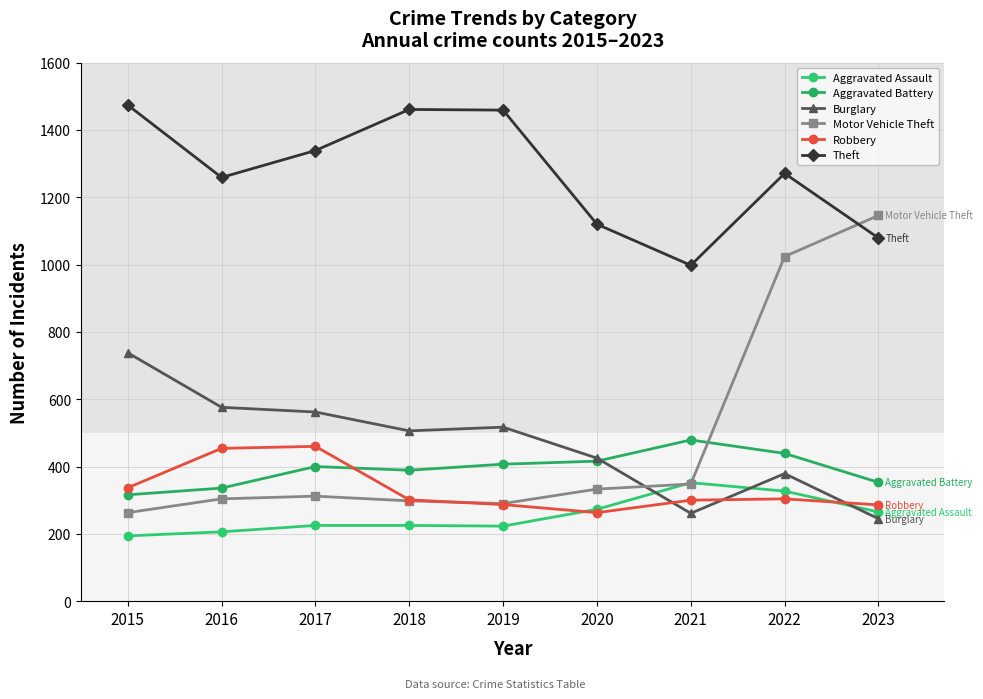

At which category is the sum across all series the highest?

2022